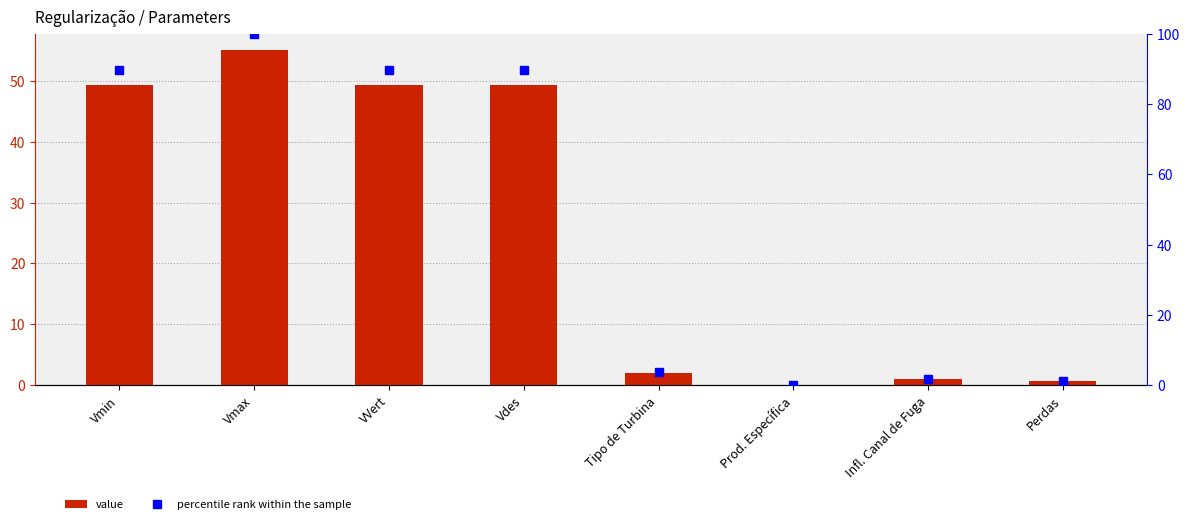

Is it true that percentile rank within the sample equals 49.3 at Vmin?

False